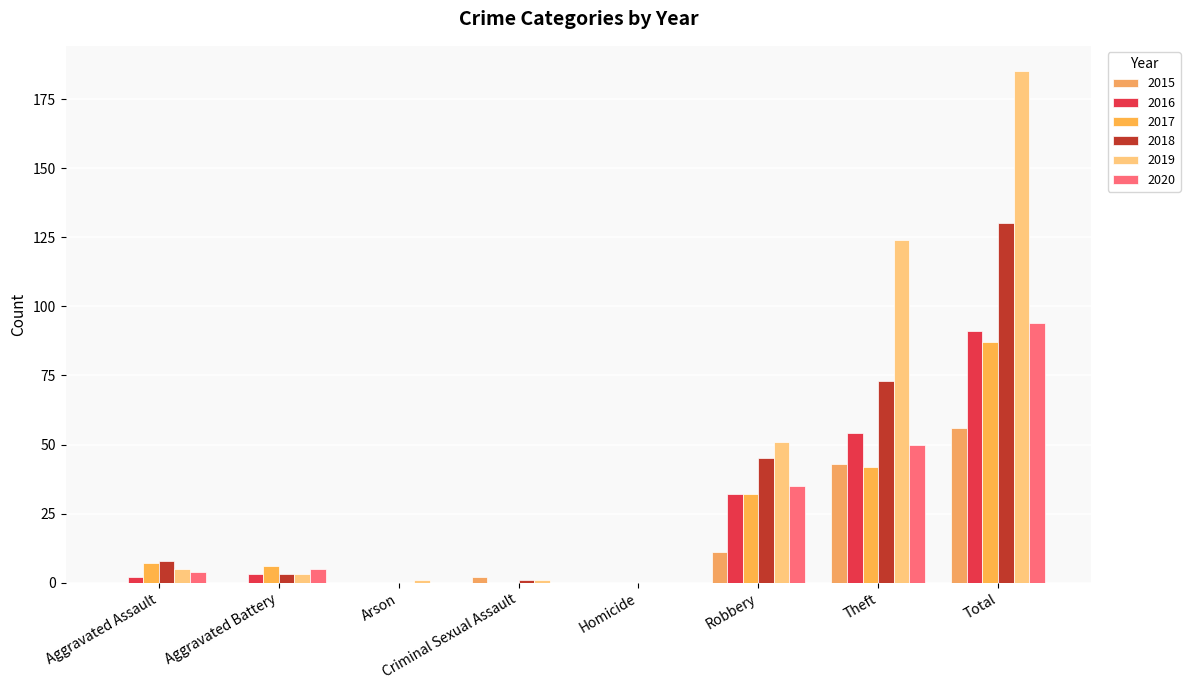

Read the 2015 value at Criminal Sexual Assault.

2